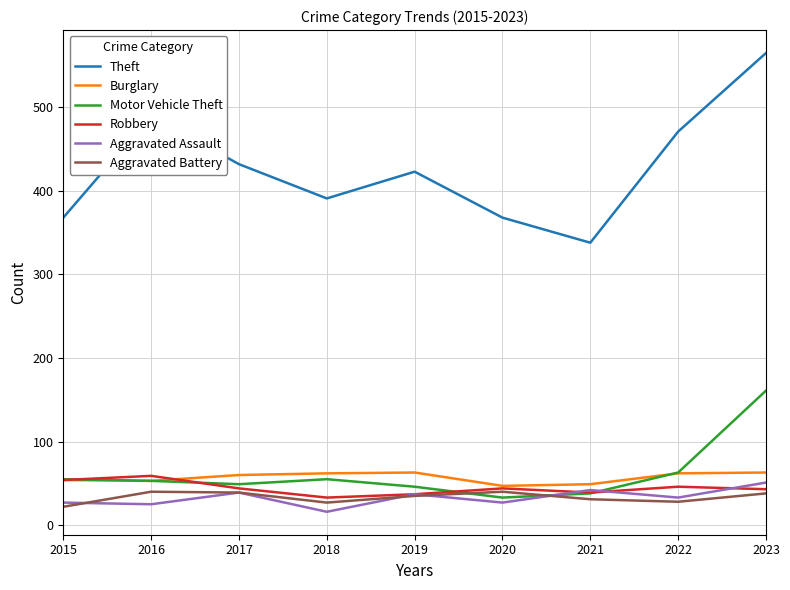

What is the total value across all series at 2016?

720